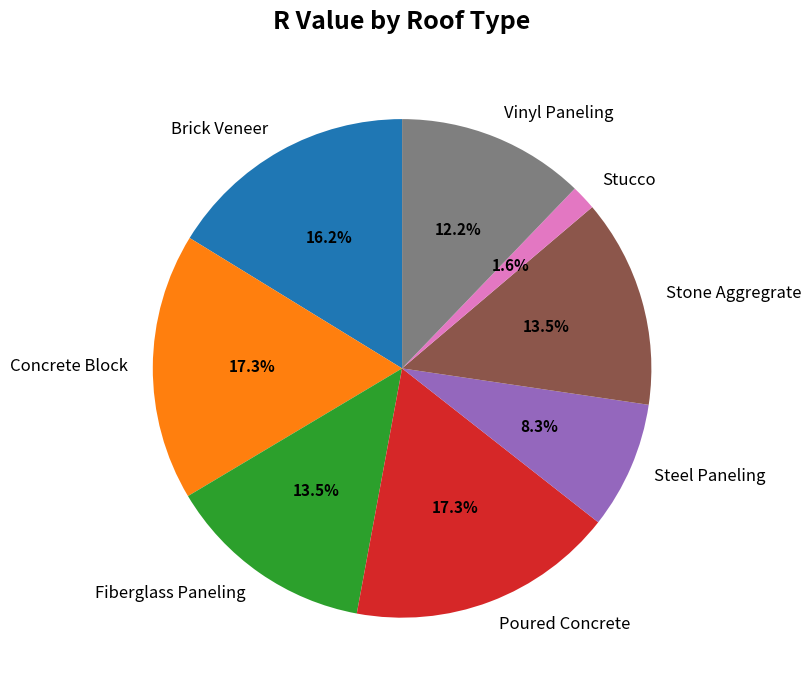

Between Stucco and Brick Veneer, which is larger?

Brick Veneer